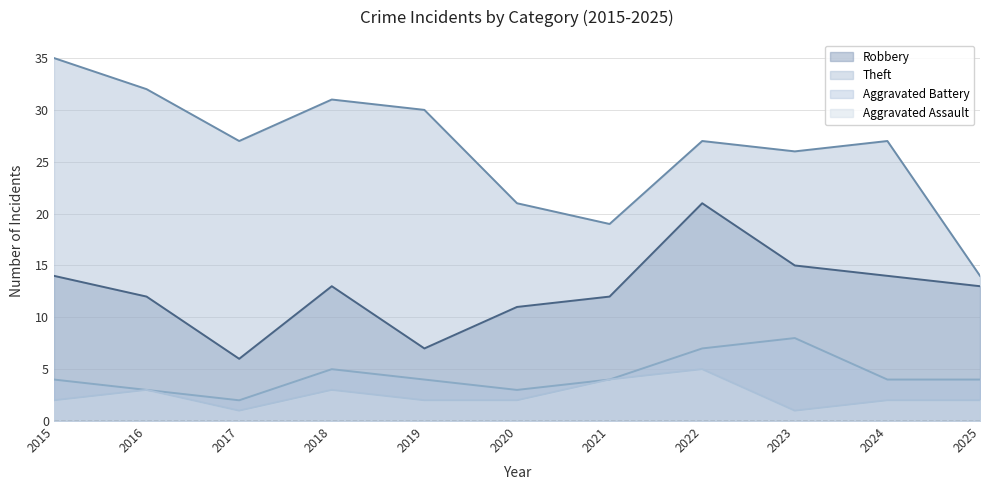

What is the difference between the highest and lowest values at 2018?

28